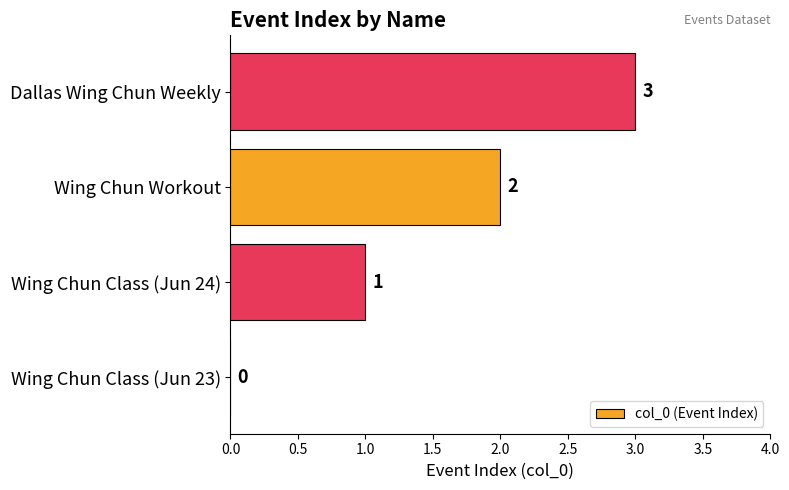

Are the bars grouped side by side (vs. stacked)?

No